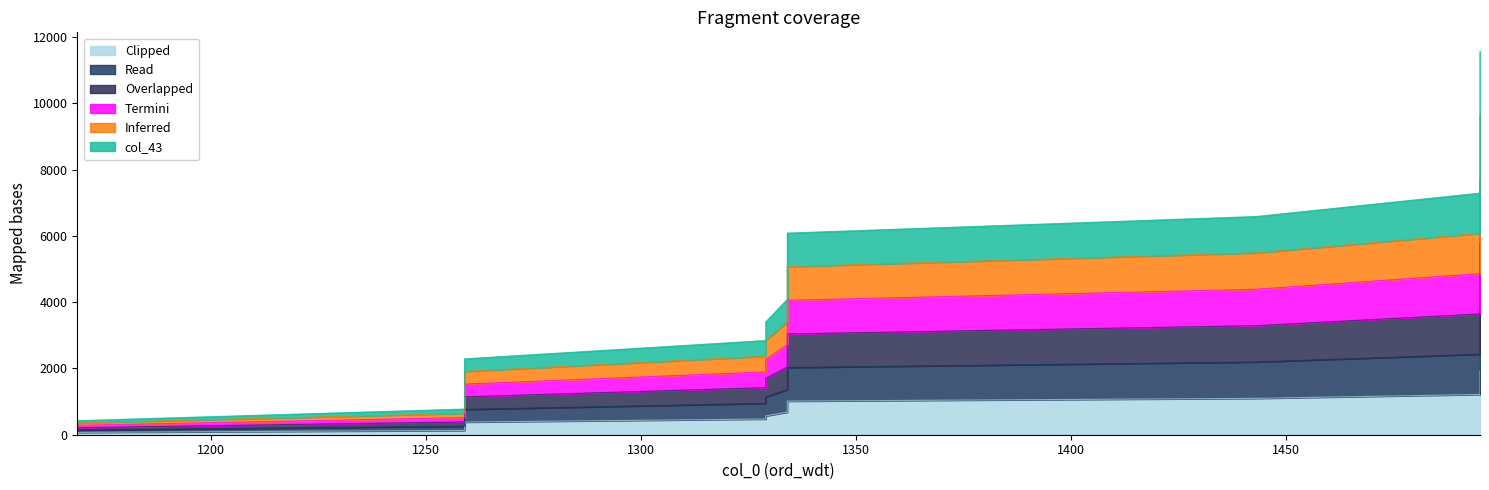

How many lines are shown in the chart?

6